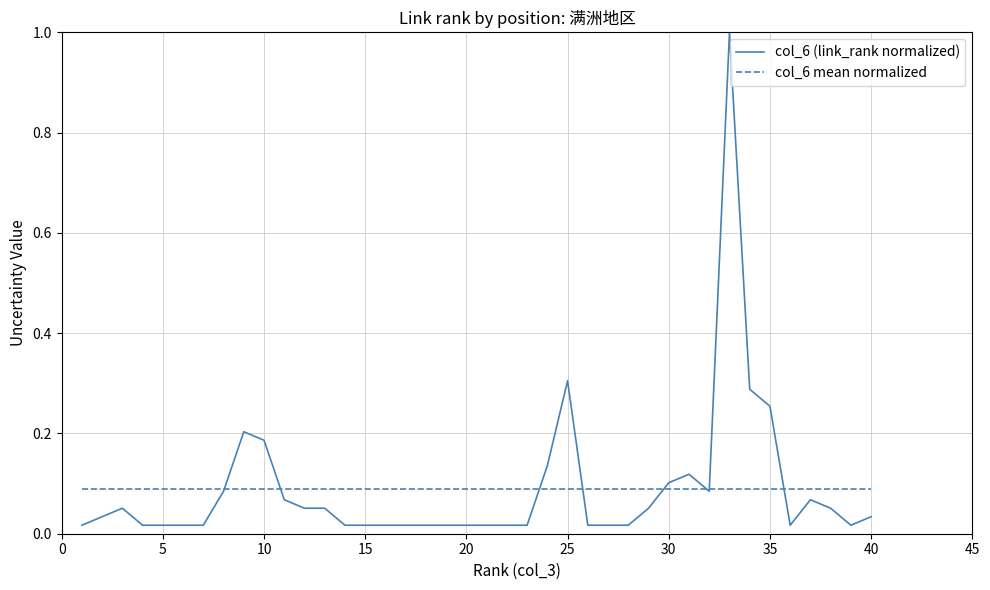

List the series in order of their peak value, highest first.

col_6 (link_rank normalized), col_6 mean normalized